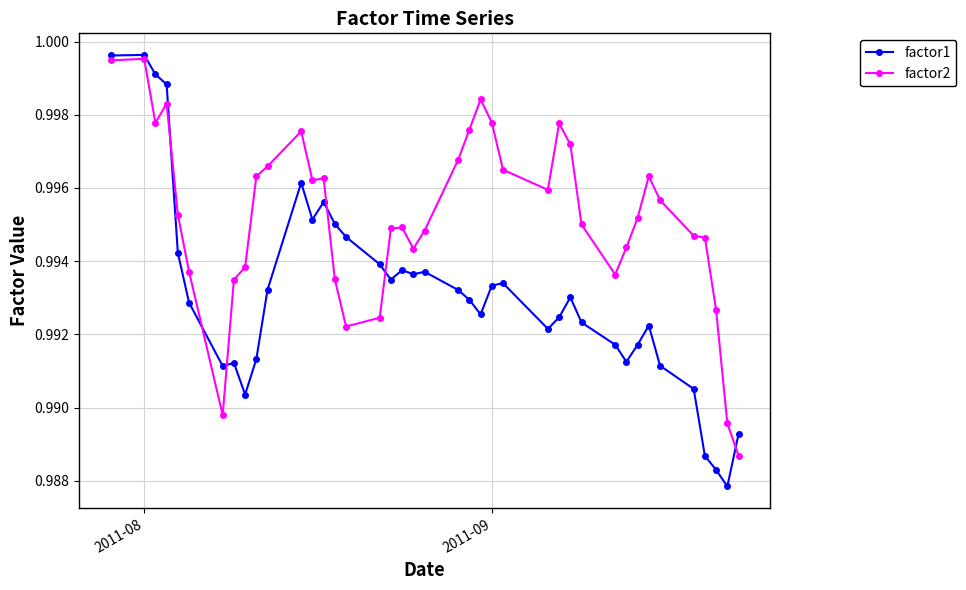

What is the sum of all factor2 values?

39.8